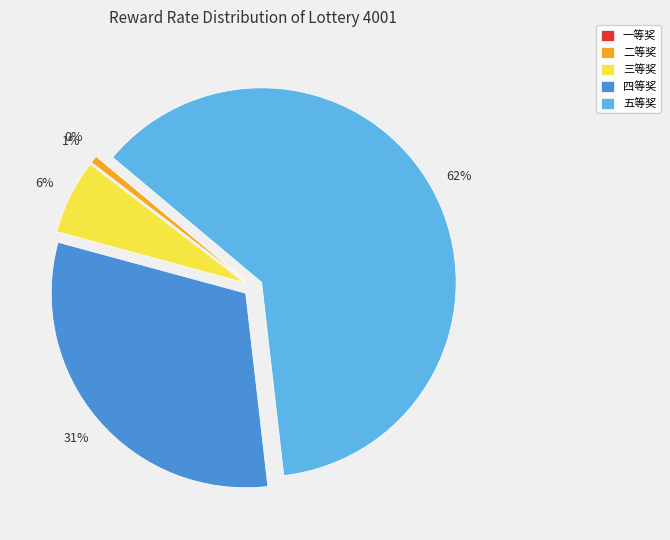

Which has a higher value, 四等奖 or 二等奖?

四等奖